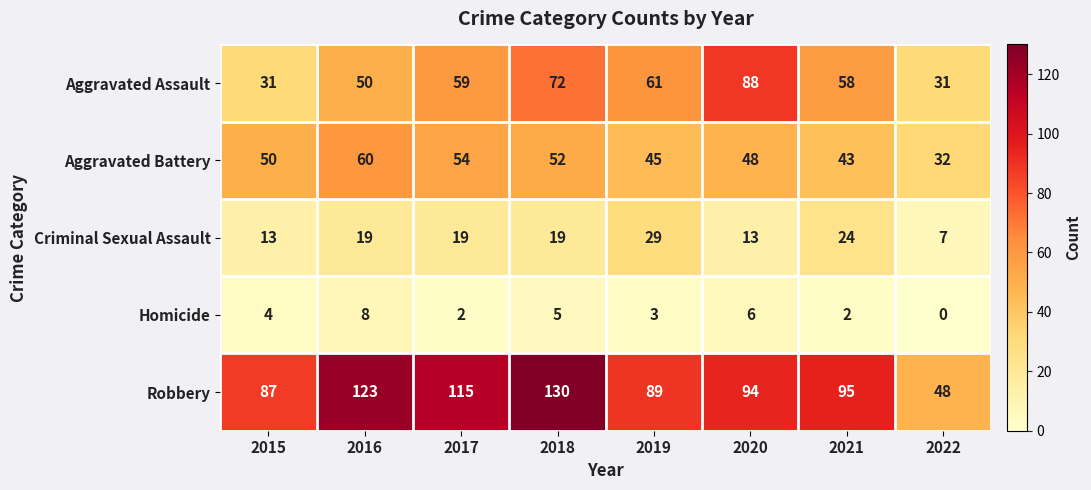

Rank the series at 2020 from lowest to highest value.

Homicide, Criminal Sexual Assault, Aggravated Battery, Aggravated Assault, Robbery